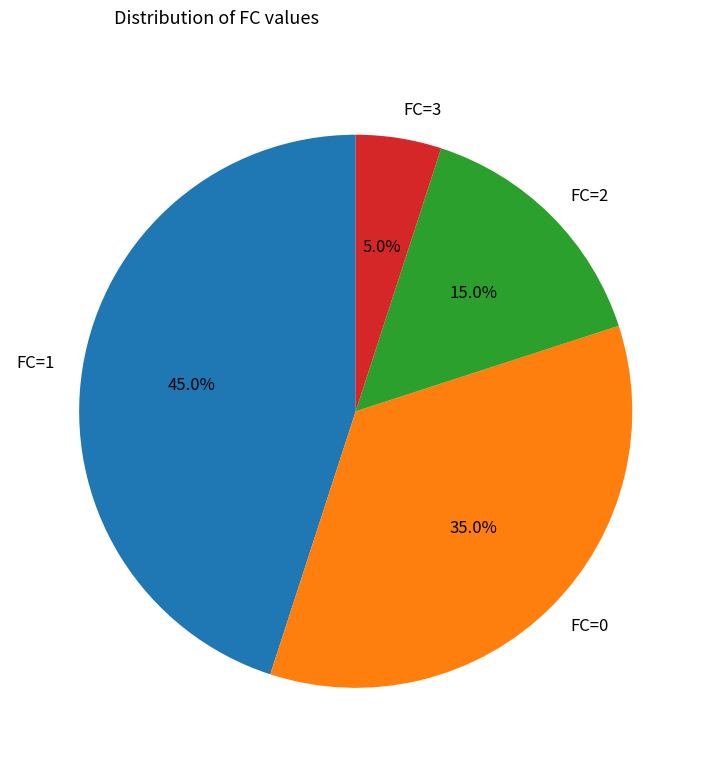

Does any single category account for the majority?

No